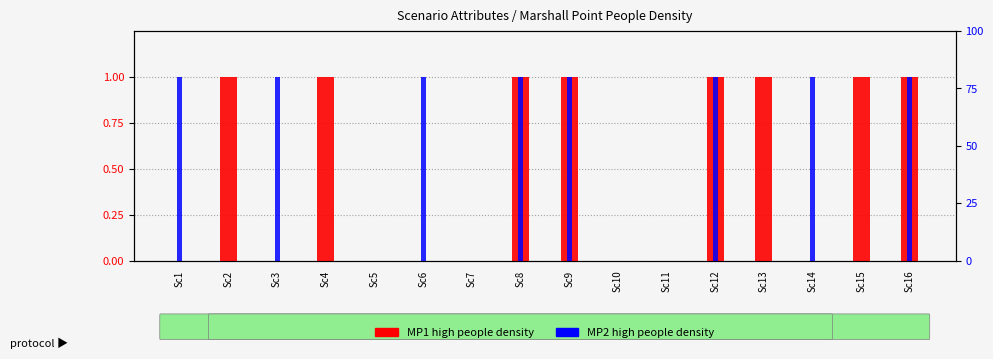

Which label corresponds to the largest value in the chart?

Sc2